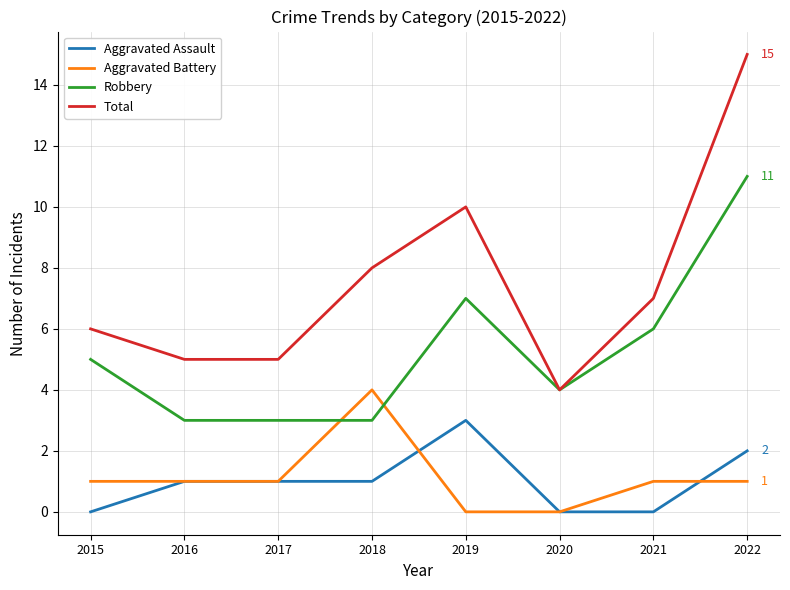

Reading right to left, extract all data points from this chart.

Aggravated Assault: 2022=2	2021=0	2020=0	2019=3	2018=1	2017=1	2016=1	2015=0
Aggravated Battery: 2022=1	2021=1	2020=0	2019=0	2018=4	2017=1	2016=1	2015=1
Robbery: 2022=11	2021=6	2020=4	2019=7	2018=3	2017=3	2016=3	2015=5
Total: 2022=15	2021=7	2020=4	2019=10	2018=8	2017=5	2016=5	2015=6